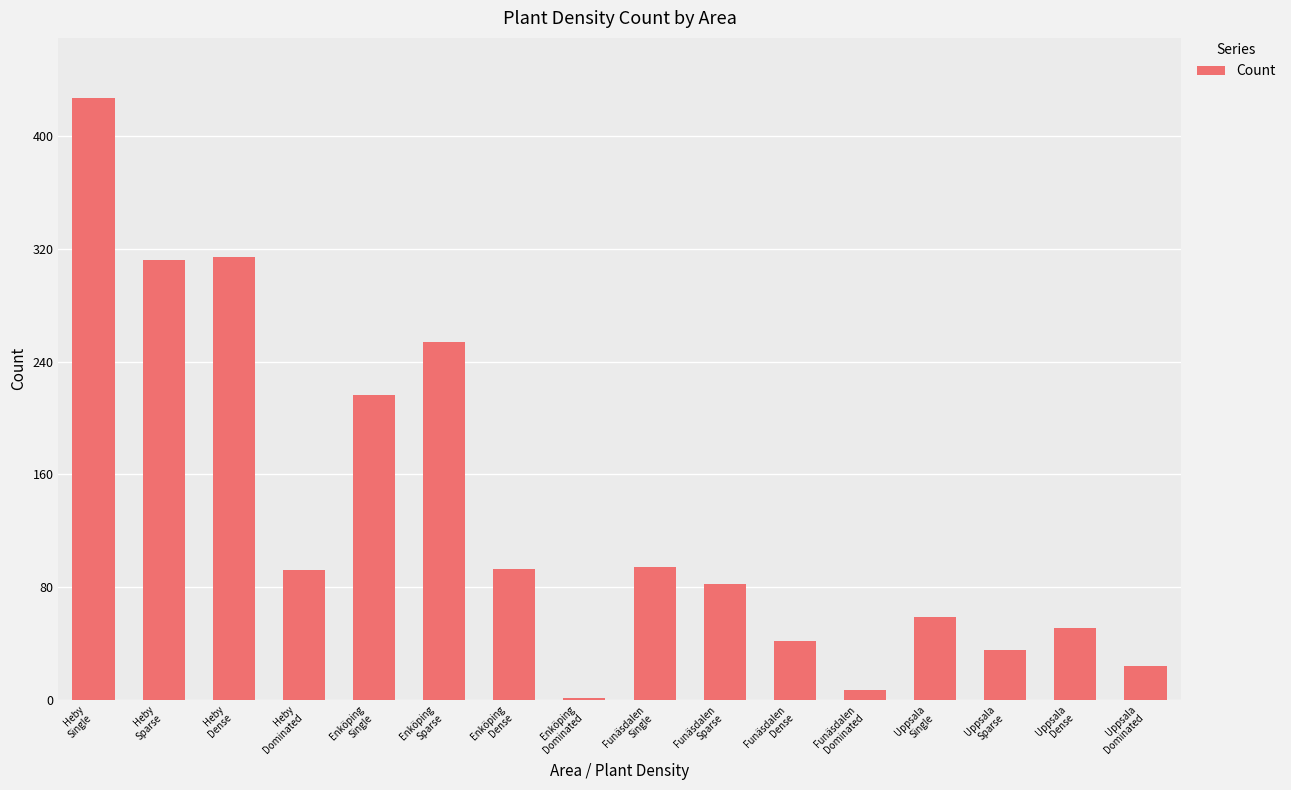

True or false: the data shows 51 at Uppsala
Dense.

True